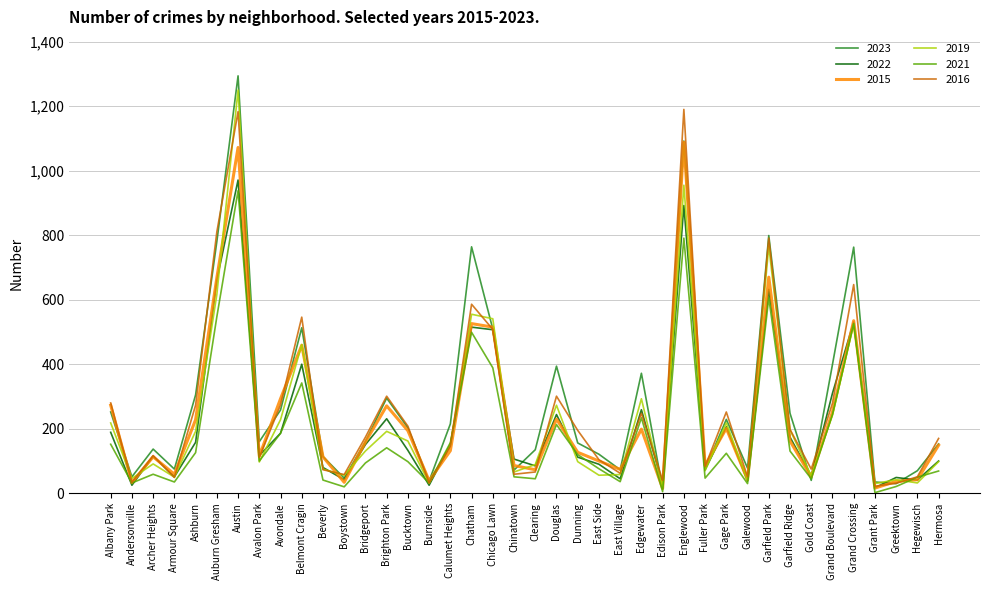

Does the chart have visible grid lines?

Yes